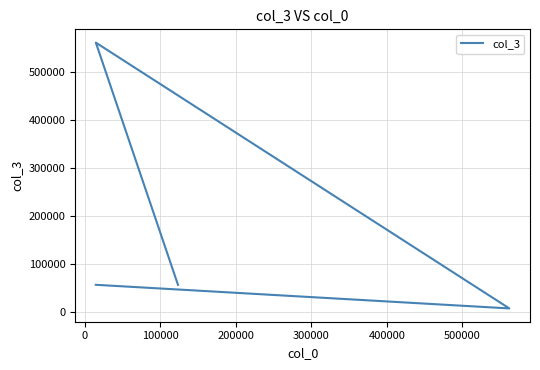

What is the maximum value shown in the chart?

561356